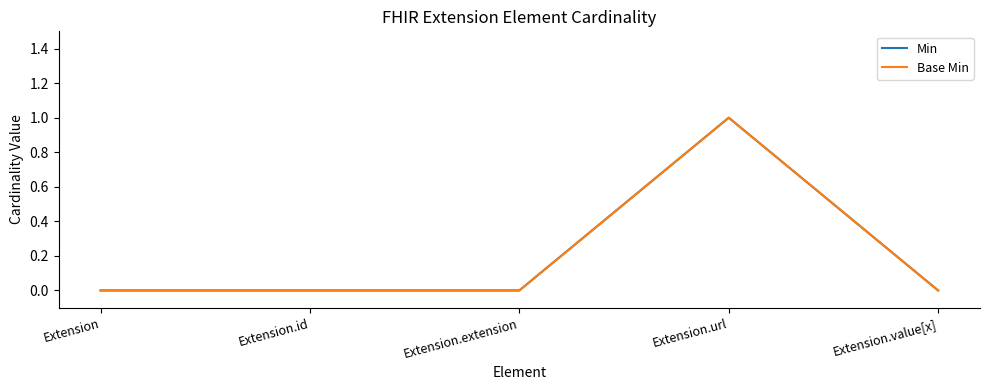

Is this an area chart (filled region under the line)?

No